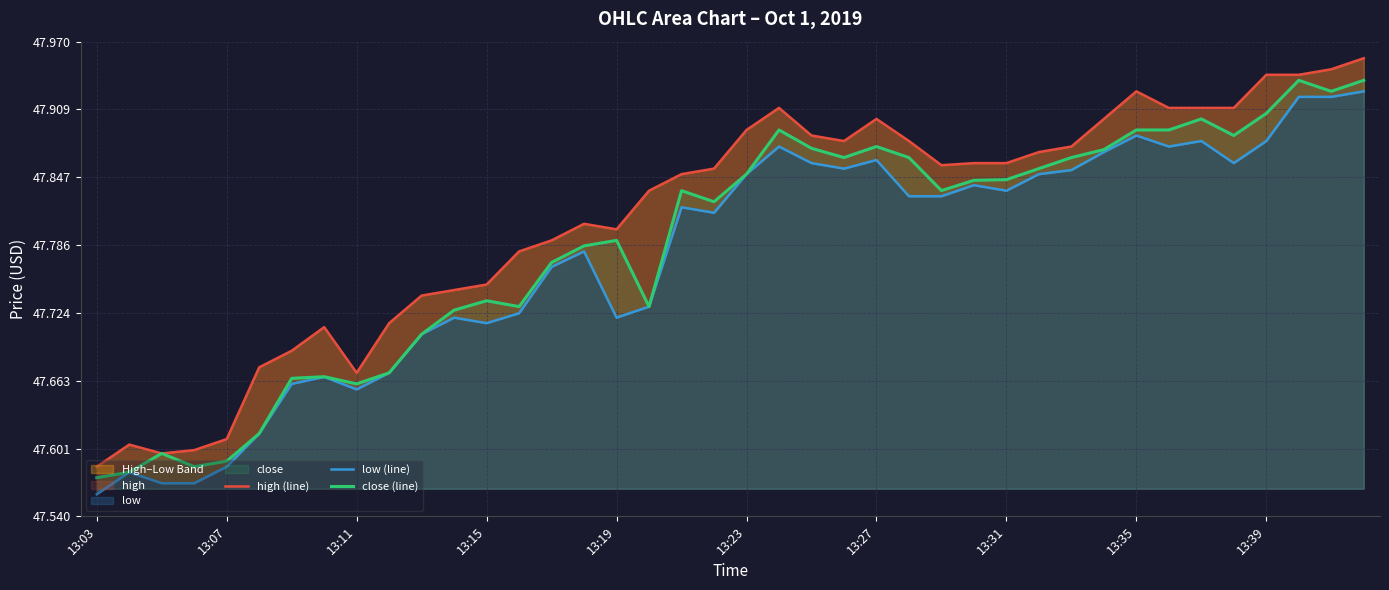

Is it true that close (line) equals 47.9 at 34?

True